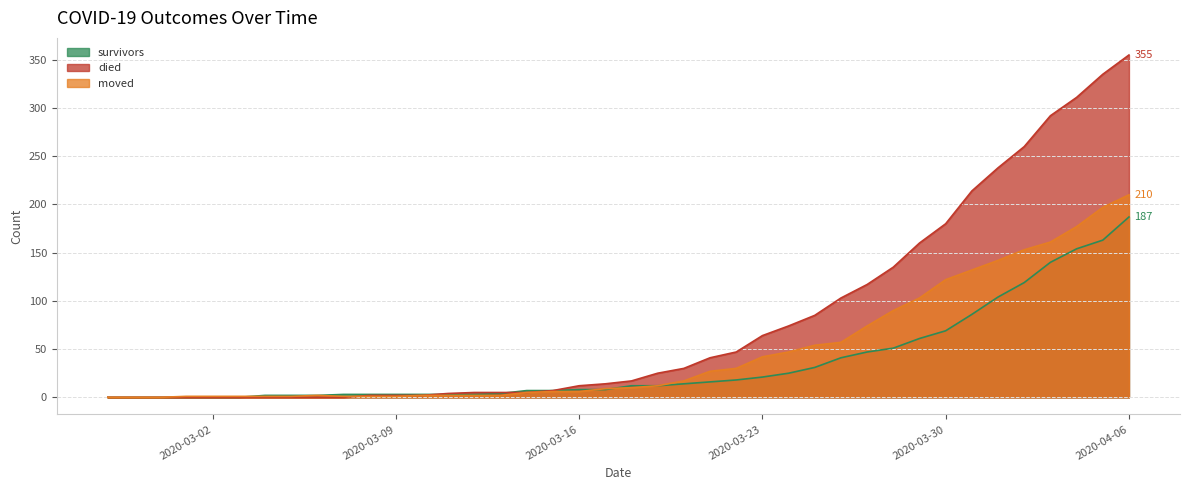

Count the number of data series in this chart.

3